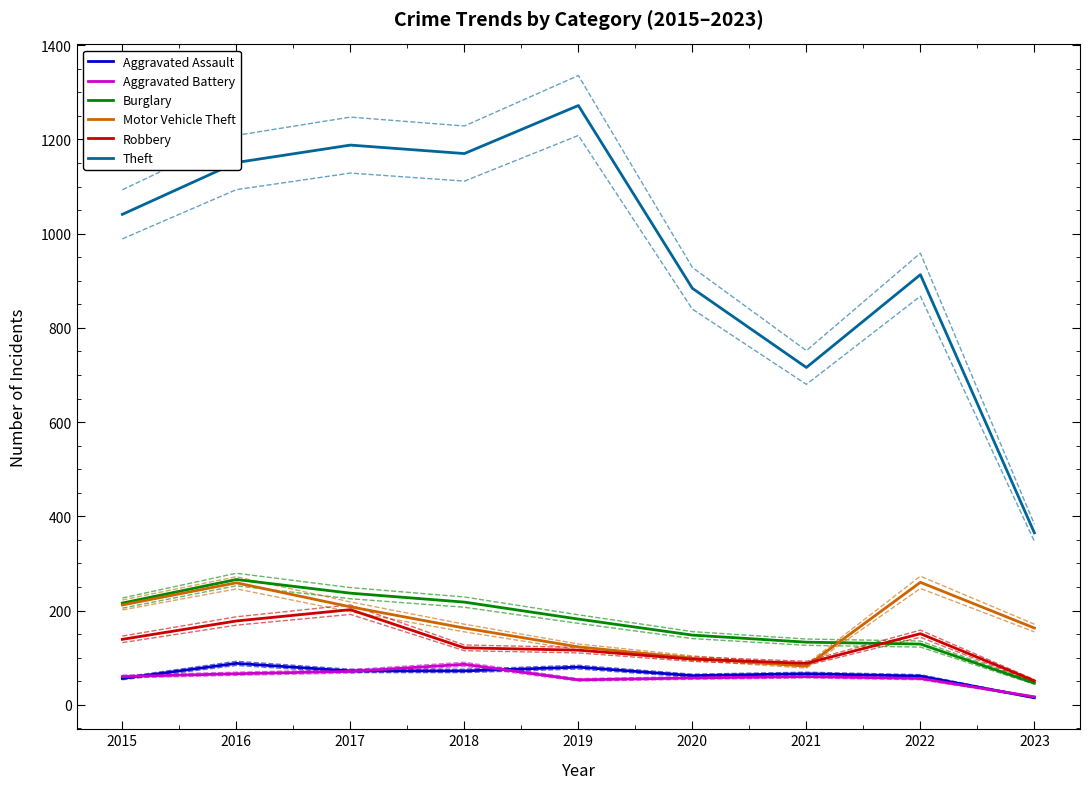

What is the smallest value displayed?

14.2